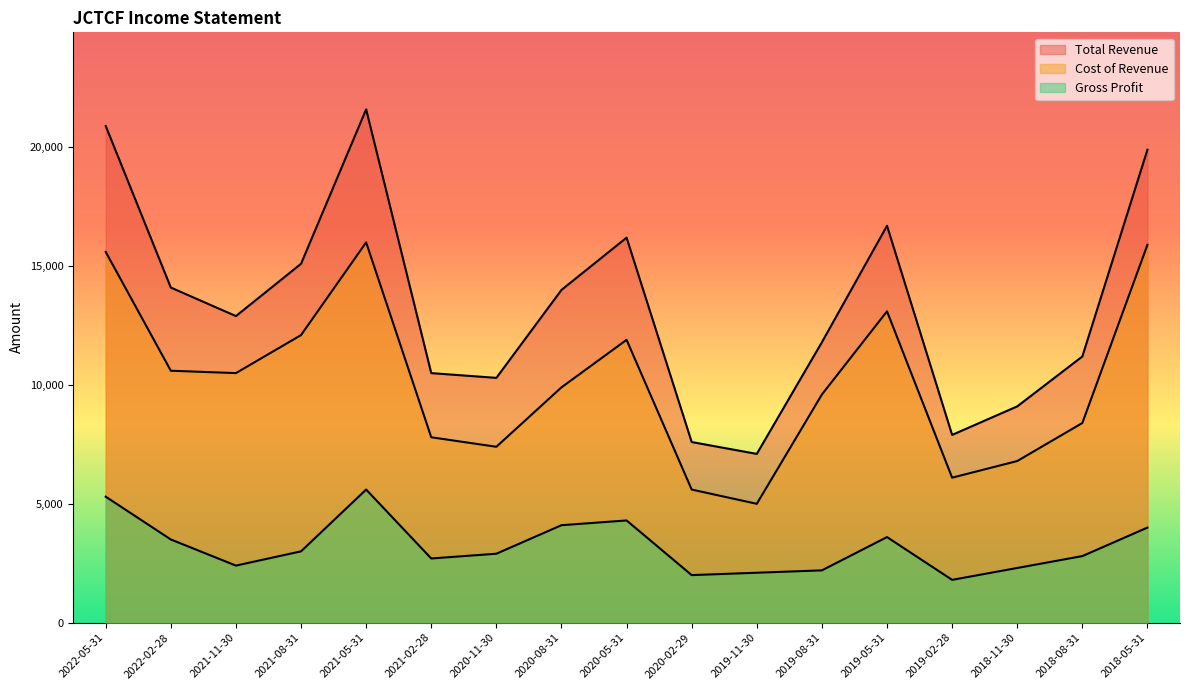

How many data points in Cost of Revenue are above 9900?

8